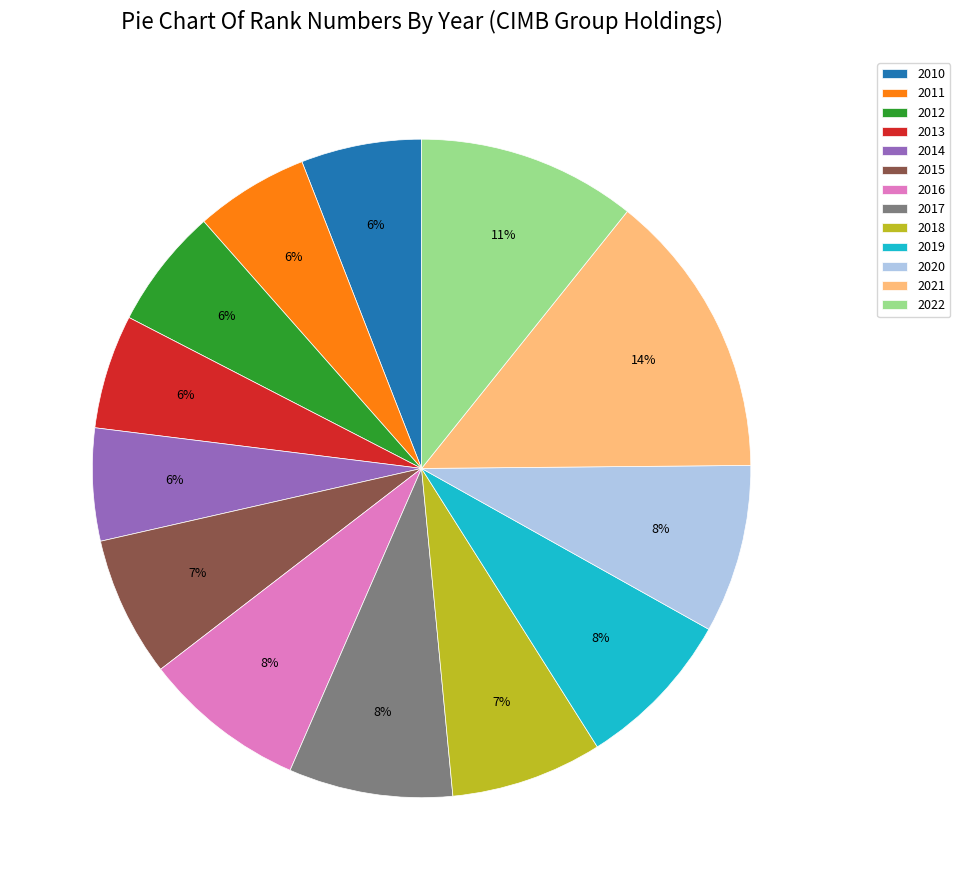

To the nearest percent, what is the combined percentage of 2017 and 2016?

16%